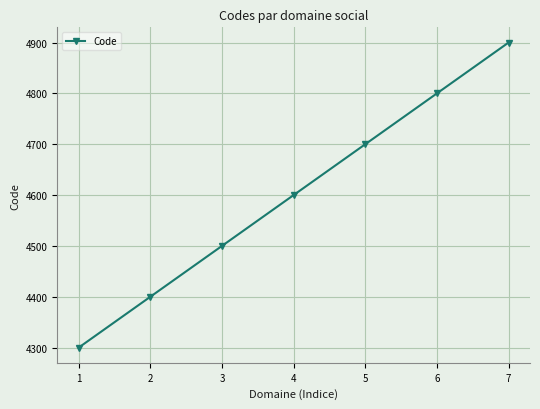

What is the value of the 3rd point from the left?

4500